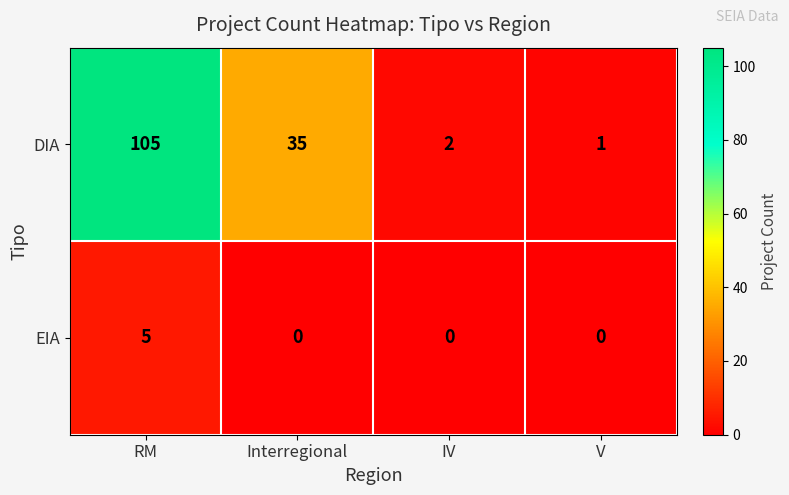

The DIA series shows 35 at Interregional. True or false?

True